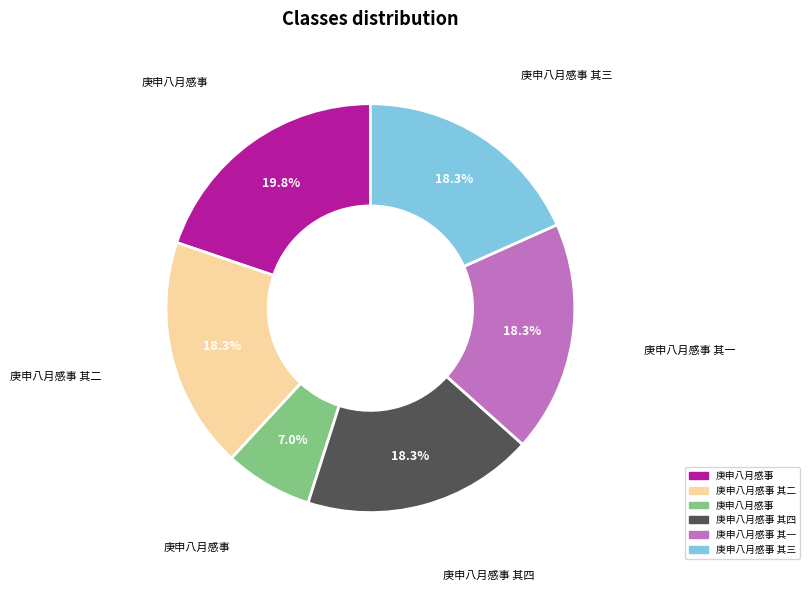

Is there any slice that represents more than half of the pie?

No